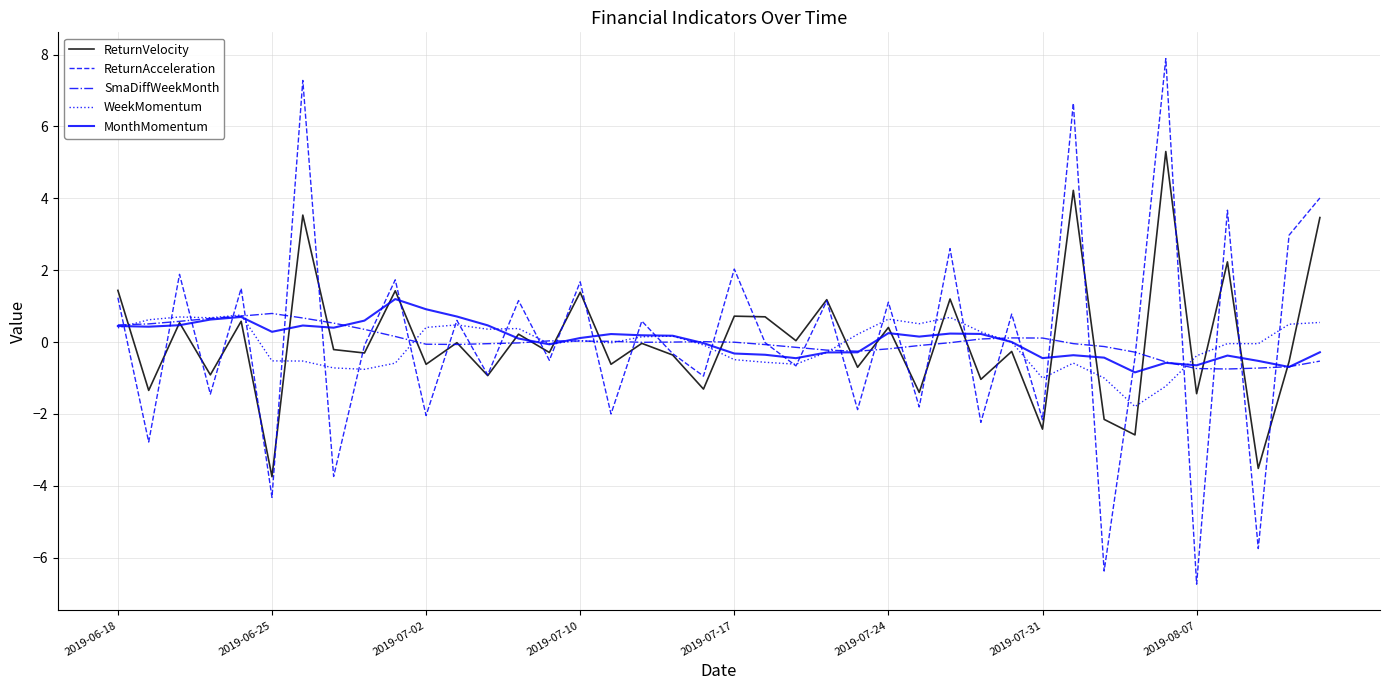

What is the lowest value of the MonthMomentum series?

-0.8